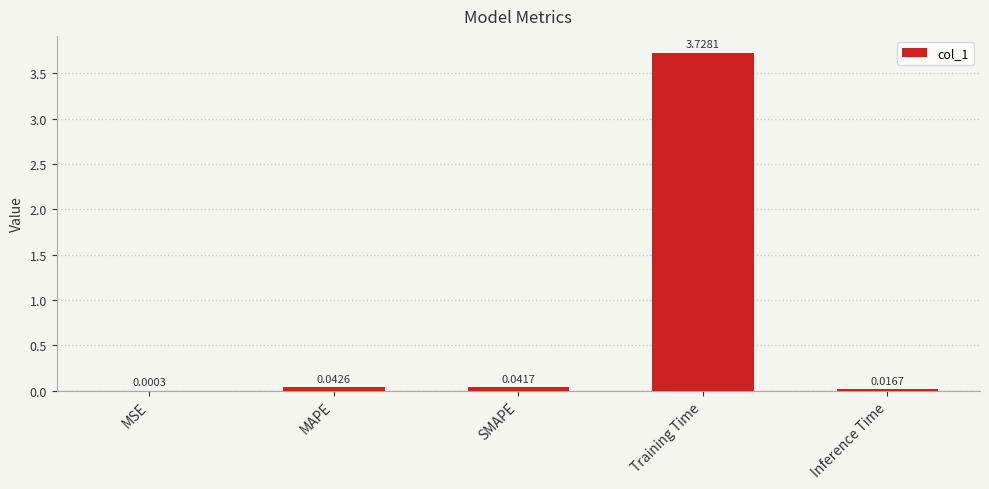

How many categories are shown in the chart?

5